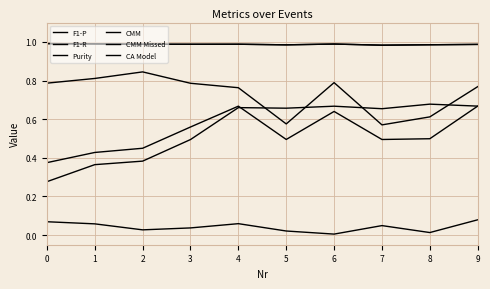

Which series has the widest spread of values?

F1-P